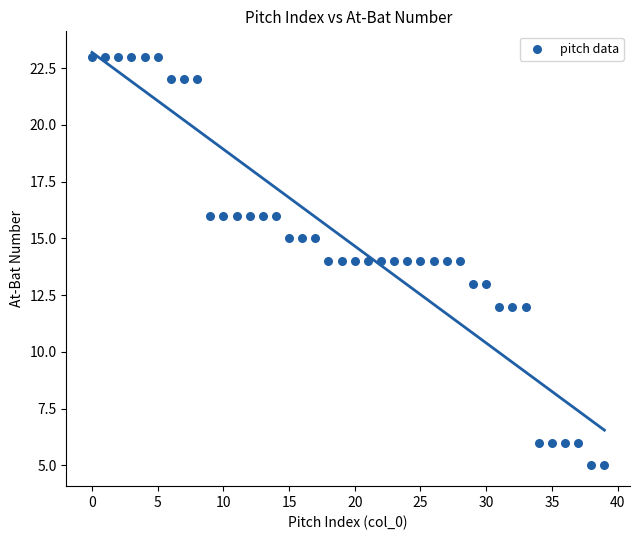

What is the range of Y values (max minus min)?

18